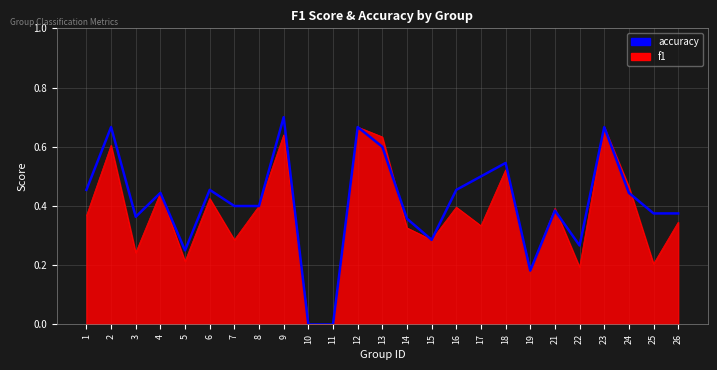

Which category has the highest value in the accuracy series?

9